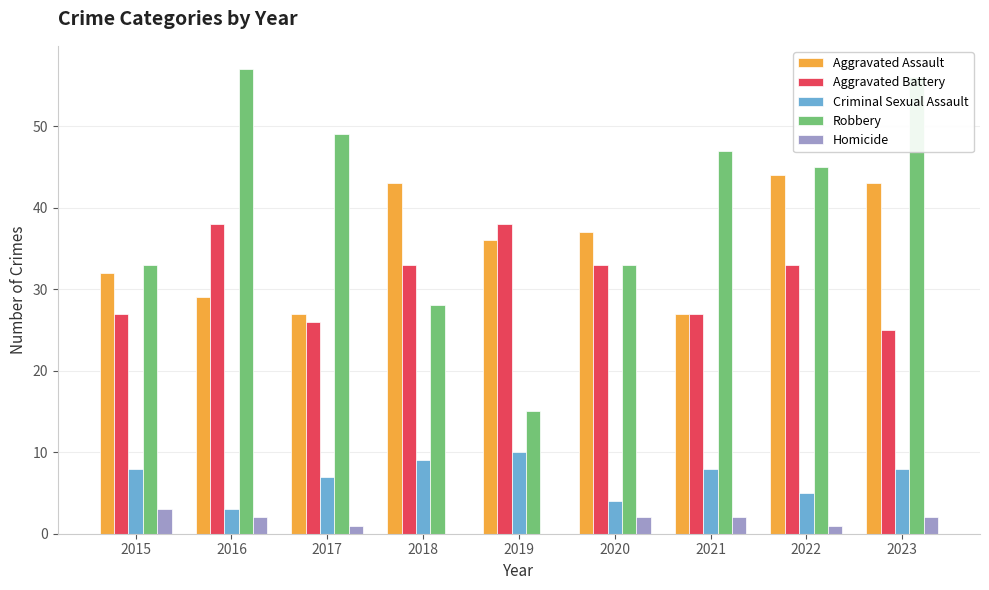

What is the difference between the Homicide values at 2016 and 2019?

2